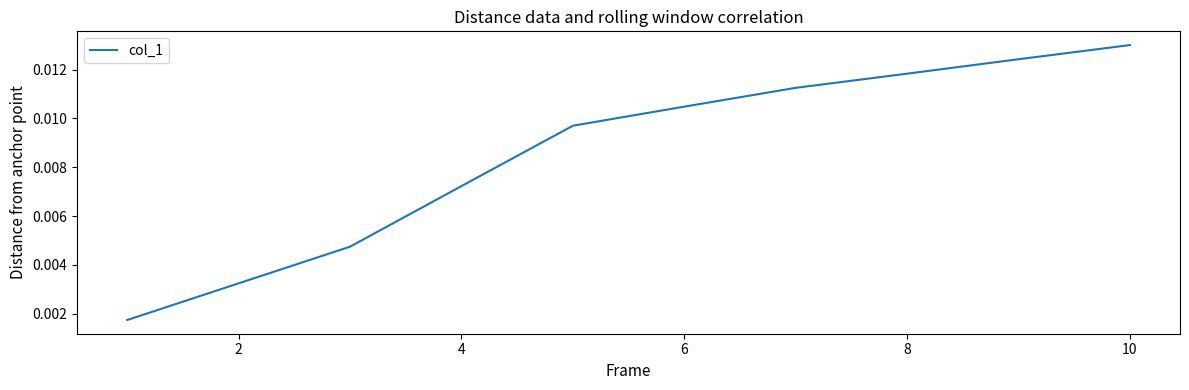

How many series are shown in this chart?

1